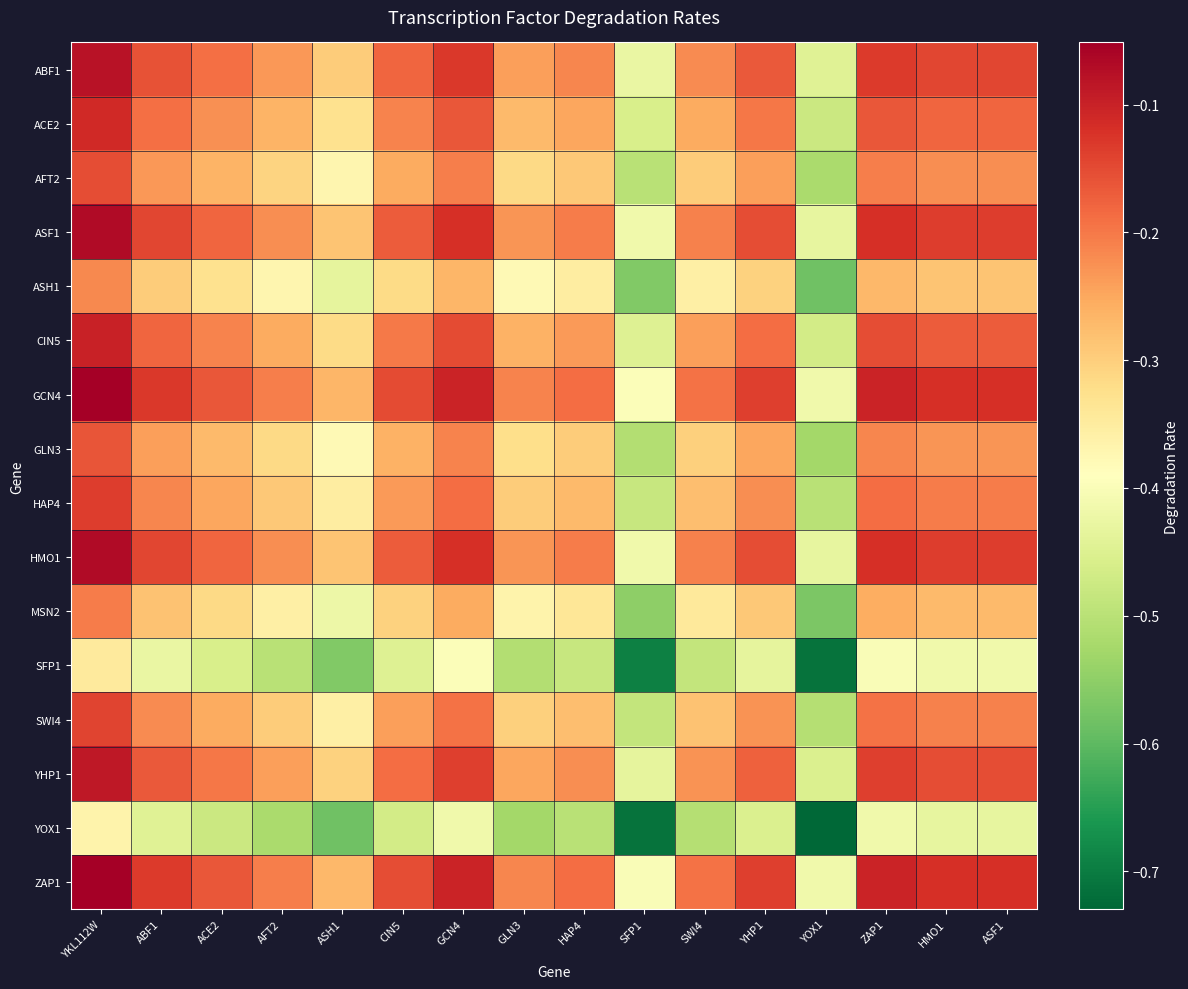

Reading right to left, list all the values displayed in this chart.

ABF1: ASF1=-0.1	HMO1=-0.1	ZAP1=-0.1	YOX1=-0.4	YHP1=-0.2	SWI4=-0.2	SFP1=-0.4	HAP4=-0.2	GLN3=-0.2	GCN4=-0.1	CIN5=-0.2	ASH1=-0.3	AFT2=-0.2	ACE2=-0.2	ABF1=-0.2	YKL112W=-0.1
ACE2: ASF1=-0.2	HMO1=-0.2	ZAP1=-0.2	YOX1=-0.5	YHP1=-0.2	SWI4=-0.3	SFP1=-0.5	HAP4=-0.2	GLN3=-0.3	GCN4=-0.2	CIN5=-0.2	ASH1=-0.3	AFT2=-0.3	ACE2=-0.2	ABF1=-0.2	YKL112W=-0.1
AFT2: ASF1=-0.2	HMO1=-0.2	ZAP1=-0.2	YOX1=-0.5	YHP1=-0.2	SWI4=-0.3	SFP1=-0.5	HAP4=-0.3	GLN3=-0.3	GCN4=-0.2	CIN5=-0.3	ASH1=-0.4	AFT2=-0.3	ACE2=-0.3	ABF1=-0.2	YKL112W=-0.2
ASF1: ASF1=-0.1	HMO1=-0.1	ZAP1=-0.1	YOX1=-0.4	YHP1=-0.2	SWI4=-0.2	SFP1=-0.4	HAP4=-0.2	GLN3=-0.2	GCN4=-0.1	CIN5=-0.2	ASH1=-0.3	AFT2=-0.2	ACE2=-0.2	ABF1=-0.1	YKL112W=-0.1
ASH1: ASF1=-0.3	HMO1=-0.3	ZAP1=-0.3	YOX1=-0.6	YHP1=-0.3	SWI4=-0.4	SFP1=-0.6	HAP4=-0.4	GLN3=-0.4	GCN4=-0.3	CIN5=-0.3	ASH1=-0.4	AFT2=-0.4	ACE2=-0.3	ABF1=-0.3	YKL112W=-0.2
CIN5: ASF1=-0.2	HMO1=-0.2	ZAP1=-0.2	YOX1=-0.5	YHP1=-0.2	SWI4=-0.2	SFP1=-0.4	HAP4=-0.2	GLN3=-0.3	GCN4=-0.2	CIN5=-0.2	ASH1=-0.3	AFT2=-0.3	ACE2=-0.2	ABF1=-0.2	YKL112W=-0.1
GCN4: ASF1=-0.1	HMO1=-0.1	ZAP1=-0.1	YOX1=-0.4	YHP1=-0.1	SWI4=-0.2	SFP1=-0.4	HAP4=-0.2	GLN3=-0.2	GCN4=-0.1	CIN5=-0.2	ASH1=-0.3	AFT2=-0.2	ACE2=-0.2	ABF1=-0.1	YKL112W=-0.1
GLN3: ASF1=-0.2	HMO1=-0.2	ZAP1=-0.2	YOX1=-0.5	YHP1=-0.2	SWI4=-0.3	SFP1=-0.5	HAP4=-0.3	GLN3=-0.3	GCN4=-0.2	CIN5=-0.3	ASH1=-0.4	AFT2=-0.3	ACE2=-0.3	ABF1=-0.2	YKL112W=-0.2
HAP4: ASF1=-0.2	HMO1=-0.2	ZAP1=-0.2	YOX1=-0.5	YHP1=-0.2	SWI4=-0.3	SFP1=-0.5	HAP4=-0.3	GLN3=-0.3	GCN4=-0.2	CIN5=-0.2	ASH1=-0.4	AFT2=-0.3	ACE2=-0.2	ABF1=-0.2	YKL112W=-0.1
HMO1: ASF1=-0.1	HMO1=-0.1	ZAP1=-0.1	YOX1=-0.4	YHP1=-0.2	SWI4=-0.2	SFP1=-0.4	HAP4=-0.2	GLN3=-0.2	GCN4=-0.1	CIN5=-0.2	ASH1=-0.3	AFT2=-0.2	ACE2=-0.2	ABF1=-0.1	YKL112W=-0.1
MSN2: ASF1=-0.3	HMO1=-0.3	ZAP1=-0.3	YOX1=-0.6	YHP1=-0.3	SWI4=-0.3	SFP1=-0.6	HAP4=-0.3	GLN3=-0.4	GCN4=-0.3	CIN5=-0.3	ASH1=-0.4	AFT2=-0.4	ACE2=-0.3	ABF1=-0.3	YKL112W=-0.2
SFP1: ASF1=-0.4	HMO1=-0.4	ZAP1=-0.4	YOX1=-0.7	YHP1=-0.4	SWI4=-0.5	SFP1=-0.7	HAP4=-0.5	GLN3=-0.5	GCN4=-0.4	CIN5=-0.4	ASH1=-0.6	AFT2=-0.5	ACE2=-0.5	ABF1=-0.4	YKL112W=-0.3
SWI4: ASF1=-0.2	HMO1=-0.2	ZAP1=-0.2	YOX1=-0.5	YHP1=-0.2	SWI4=-0.3	SFP1=-0.5	HAP4=-0.3	GLN3=-0.3	GCN4=-0.2	CIN5=-0.2	ASH1=-0.4	AFT2=-0.3	ACE2=-0.3	ABF1=-0.2	YKL112W=-0.1
YHP1: ASF1=-0.2	HMO1=-0.2	ZAP1=-0.1	YOX1=-0.5	YHP1=-0.2	SWI4=-0.2	SFP1=-0.4	HAP4=-0.2	GLN3=-0.2	GCN4=-0.1	CIN5=-0.2	ASH1=-0.3	AFT2=-0.2	ACE2=-0.2	ABF1=-0.2	YKL112W=-0.1
YOX1: ASF1=-0.4	HMO1=-0.4	ZAP1=-0.4	YOX1=-0.7	YHP1=-0.5	SWI4=-0.5	SFP1=-0.7	HAP4=-0.5	GLN3=-0.5	GCN4=-0.4	CIN5=-0.5	ASH1=-0.6	AFT2=-0.5	ACE2=-0.5	ABF1=-0.4	YKL112W=-0.4
ZAP1: ASF1=-0.1	HMO1=-0.1	ZAP1=-0.1	YOX1=-0.4	YHP1=-0.1	SWI4=-0.2	SFP1=-0.4	HAP4=-0.2	GLN3=-0.2	GCN4=-0.1	CIN5=-0.2	ASH1=-0.3	AFT2=-0.2	ACE2=-0.2	ABF1=-0.1	YKL112W=-0.1